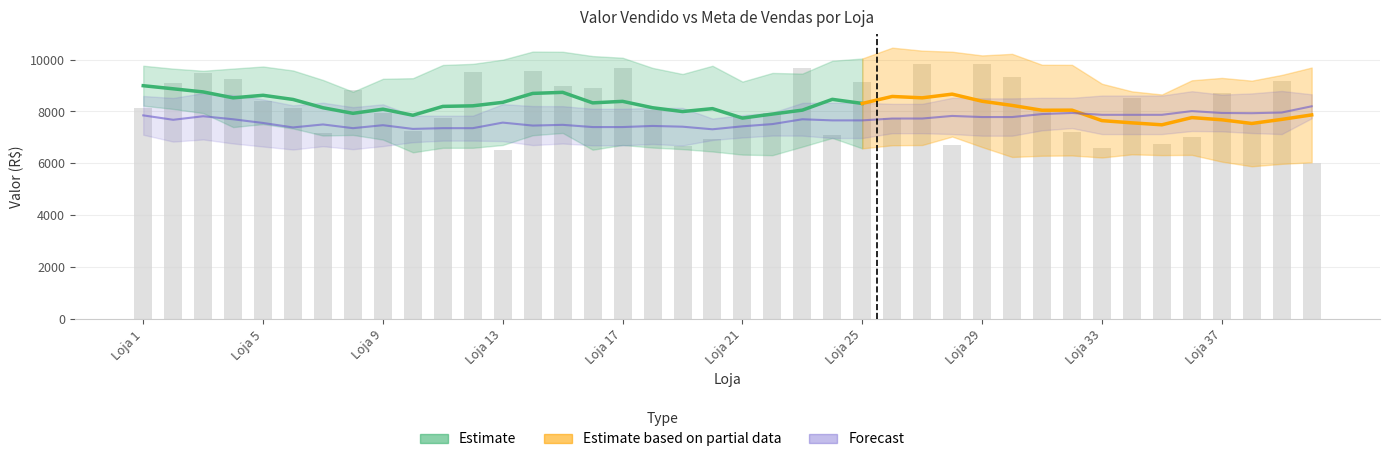

Reading left to right, list all the values displayed in this chart.

Loja 1=8141.3	Loja 2=9082.2	Loja 3=9492.5	Loja 4=9255.7	Loja 5=8395.6	Loja 6=8153.0	Loja 7=7159.9	Loja 8=8827.0	Loja 9=7958.1	Loja 10=7253.1	Loja 11=7755.6	Loja 12=9511.7	Loja 13=6517.2	Loja 14=9548.8	Loja 15=8979.8	Loja 16=8900.4	Loja 17=9660.1	Loja 18=8041.2	Loja 19=6672.4	Loja 20=6928.2	Loja 21=7829.7	Loja 22=7945.7	Loja 23=9692.4	Loja 24=7107.5	Loja 25=9126.5	Loja 26=7732.9	Loja 27=9836.0	Loja 28=6727.4	Loja 29=9828.3	Loja 30=9320.7	Loja 31=8105.1	Loja 32=7211.2	Loja 33=6605.9	Loja 34=8530.7	Loja 35=6753.6	Loja 36=7005.9	Loja 37=8722.2	Loja 38=7578.6	Loja 39=9157.8	Loja 40=6012.4